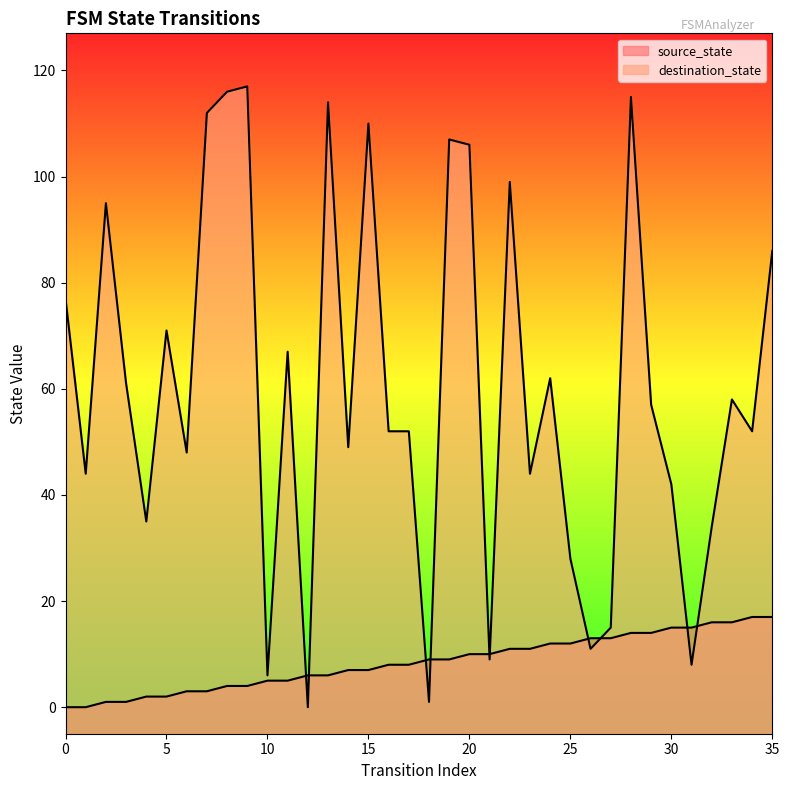

List the series in order of their peak value, highest first.

destination_state, source_state